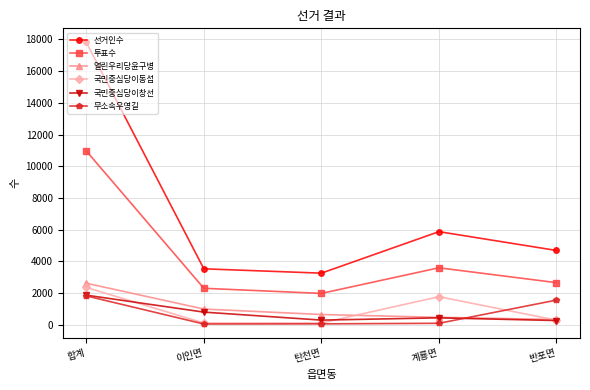

At which category is the sum across all series the highest?

합계